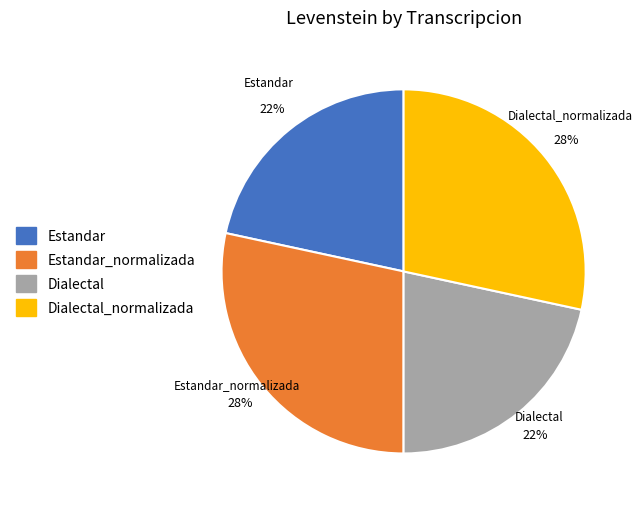

To the nearest percent, what is the combined percentage of Dialectal and Dialectal_normalizada?

50%